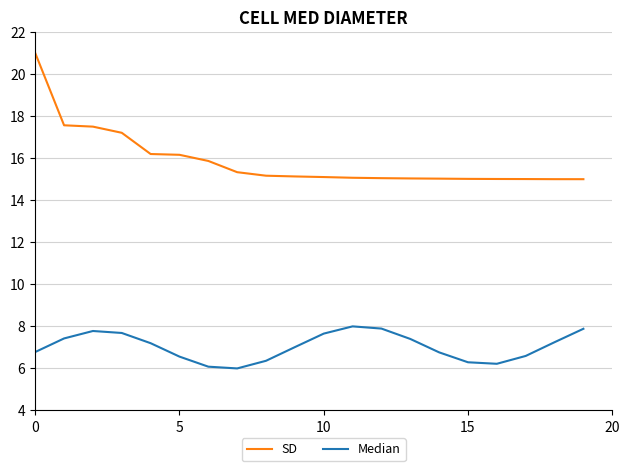

How many lines are shown in the chart?

2